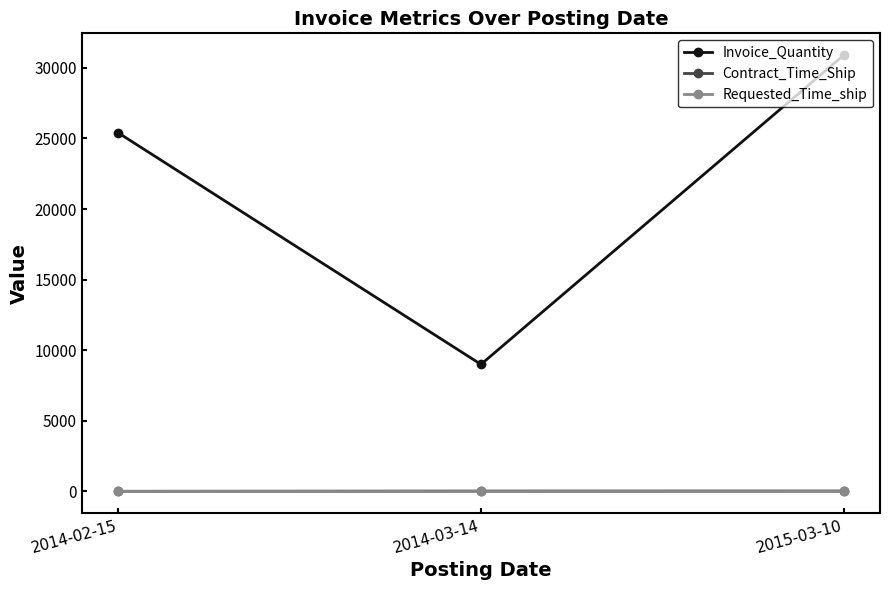

What position from the right is 2015-03-10?

1